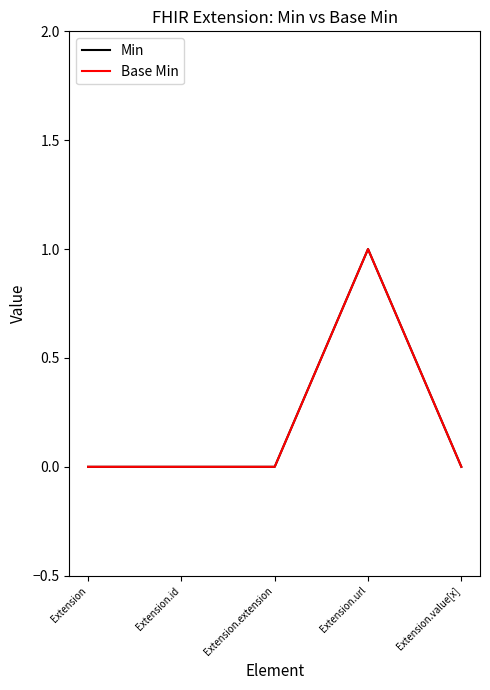

Does the chart display data point markers on the line(s)?

No